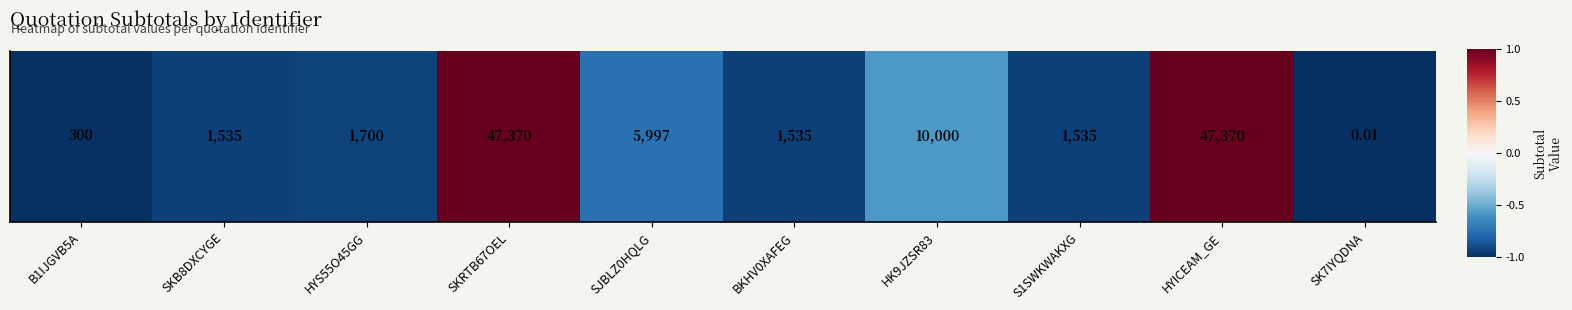

List the labels in order of value, largest first.

SKRTB67OEL, HYICEAM_GE, HK9JZSR83, SJBLZ0HQLG, HYS55O45GG, SKB8DXCYGE, BKHV0XAFEG, S1SWKWAKXG, B1IJGVB5A, SK7IYQDNA